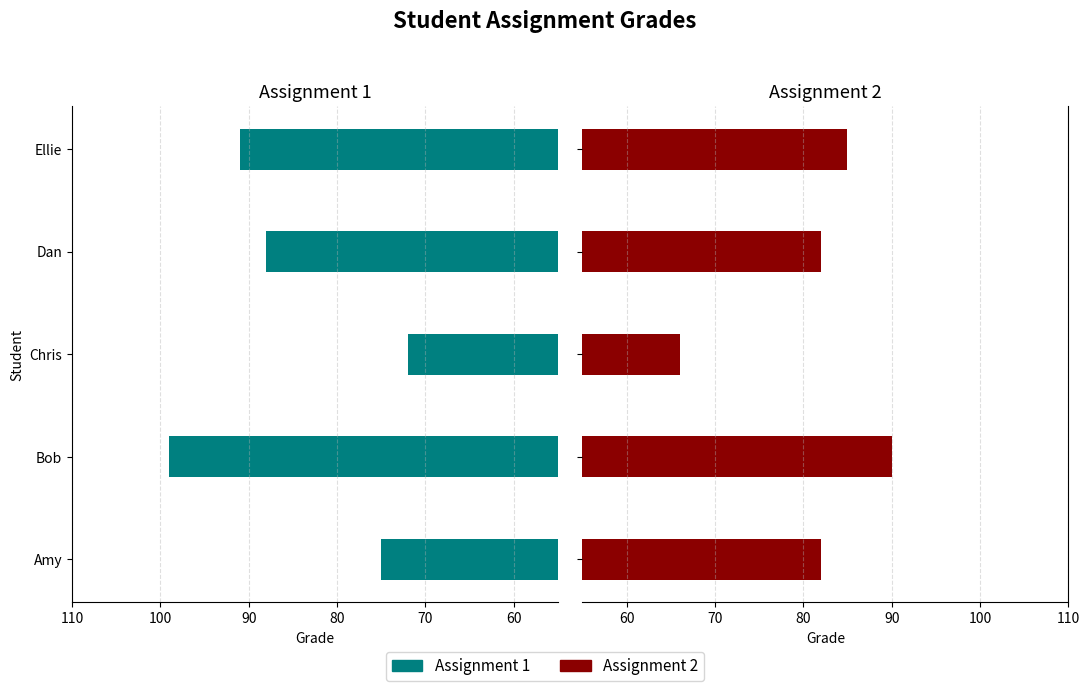

Which has a higher value, Chris or Ellie?

Ellie